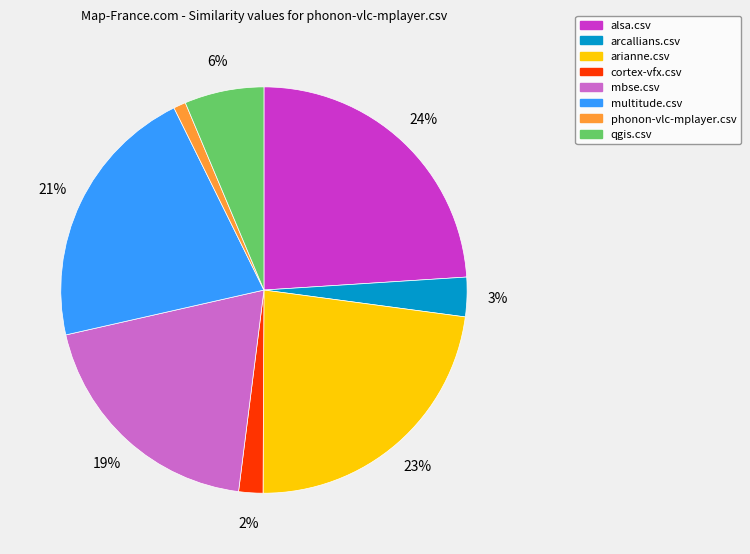

Is there a majority slice in this chart?

No